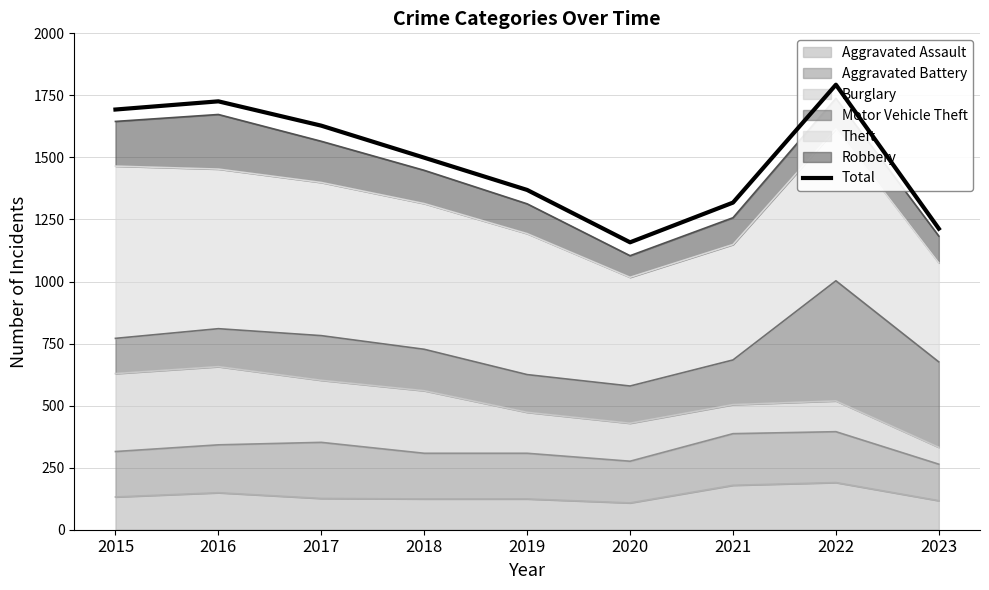

Which category has the lowest value across all series?

2020